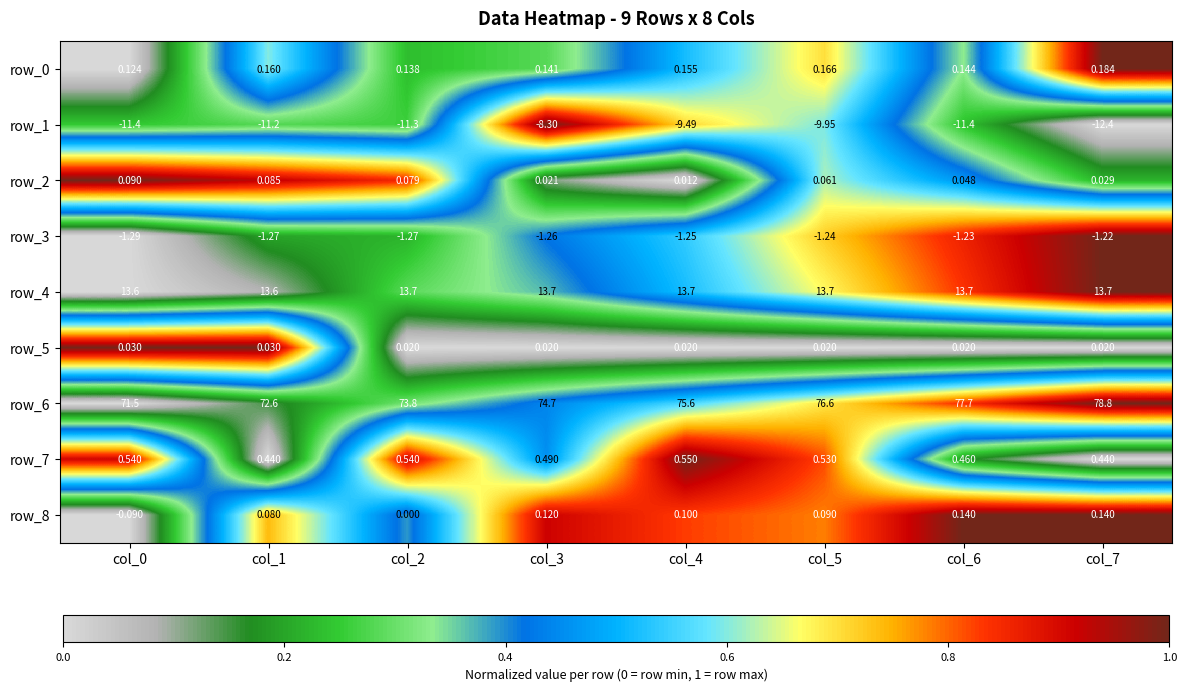

Which category has the highest value in the row_3 series?

col_7